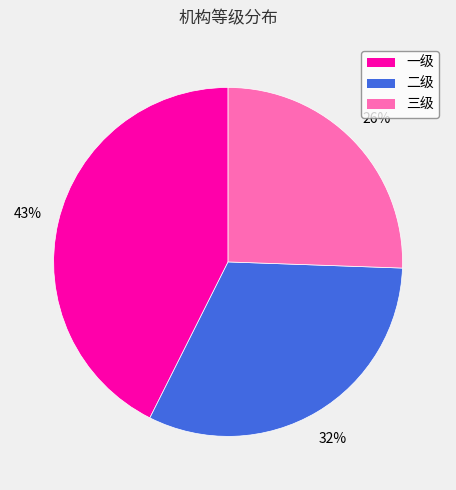

Combined, do 一级 and 三级 account for over 50%?

Yes